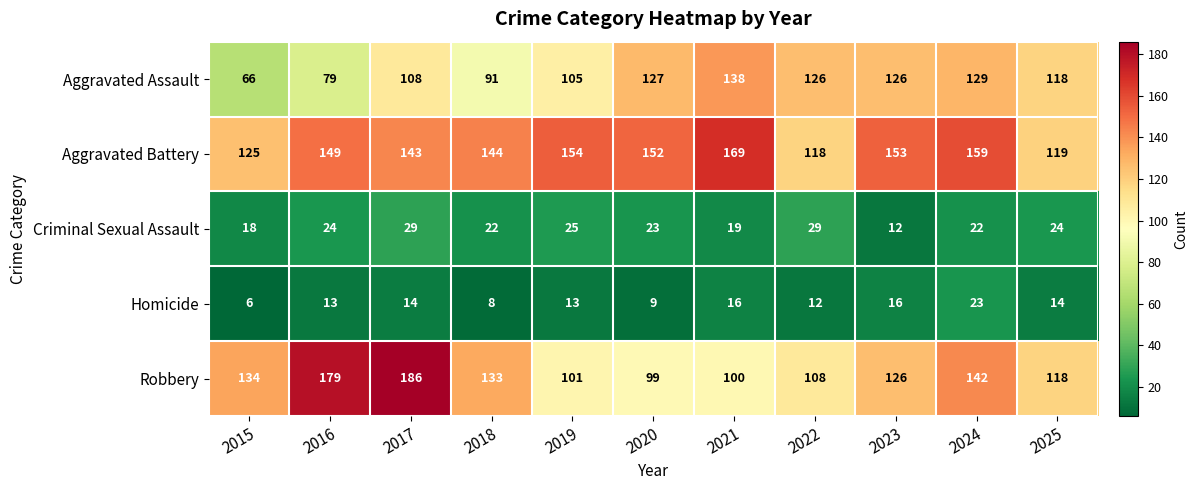

Count the number of data series in this chart.

5